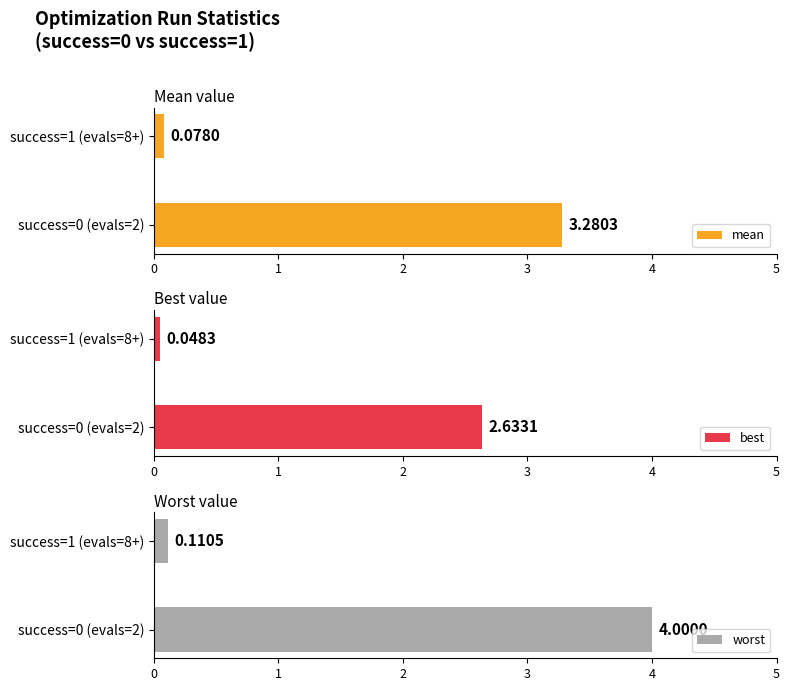

Rank the series by their average value, from lowest to highest.

best, mean, worst